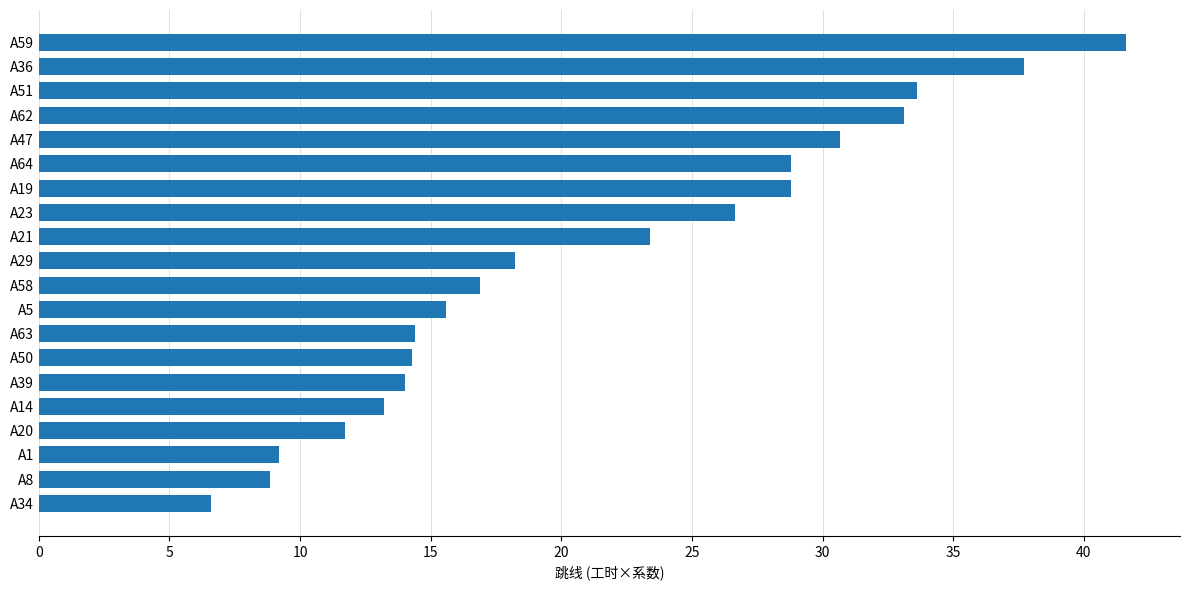

What is the label of the 5th bar from the top?

A47